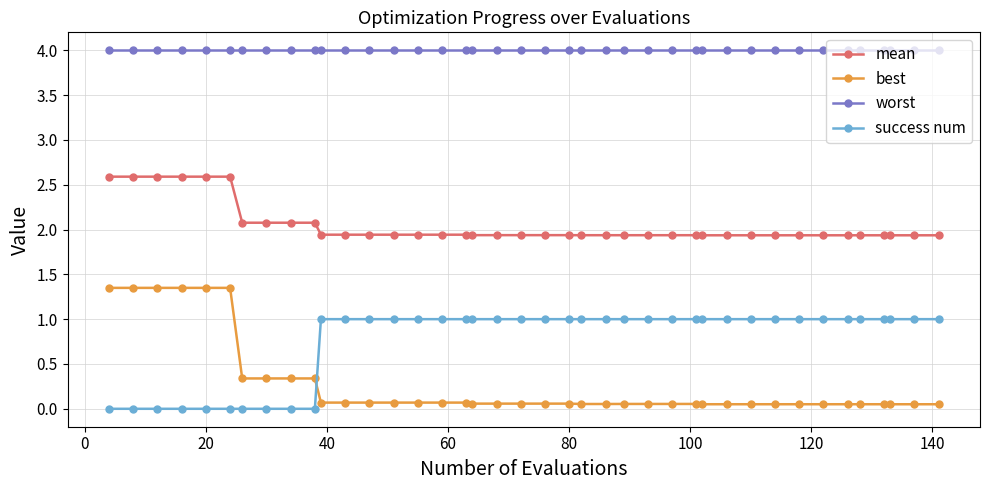

Which series has the widest spread of values?

best